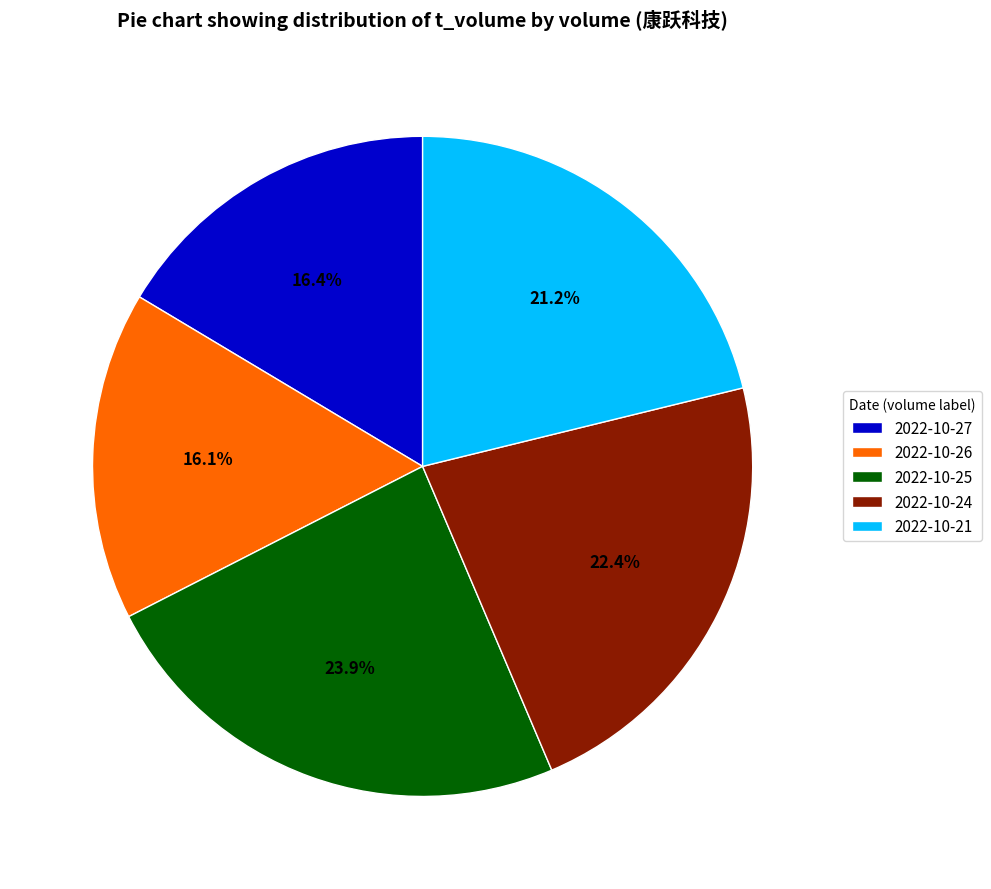

Between 2022-10-25 and 2022-10-21, which is larger?

2022-10-25